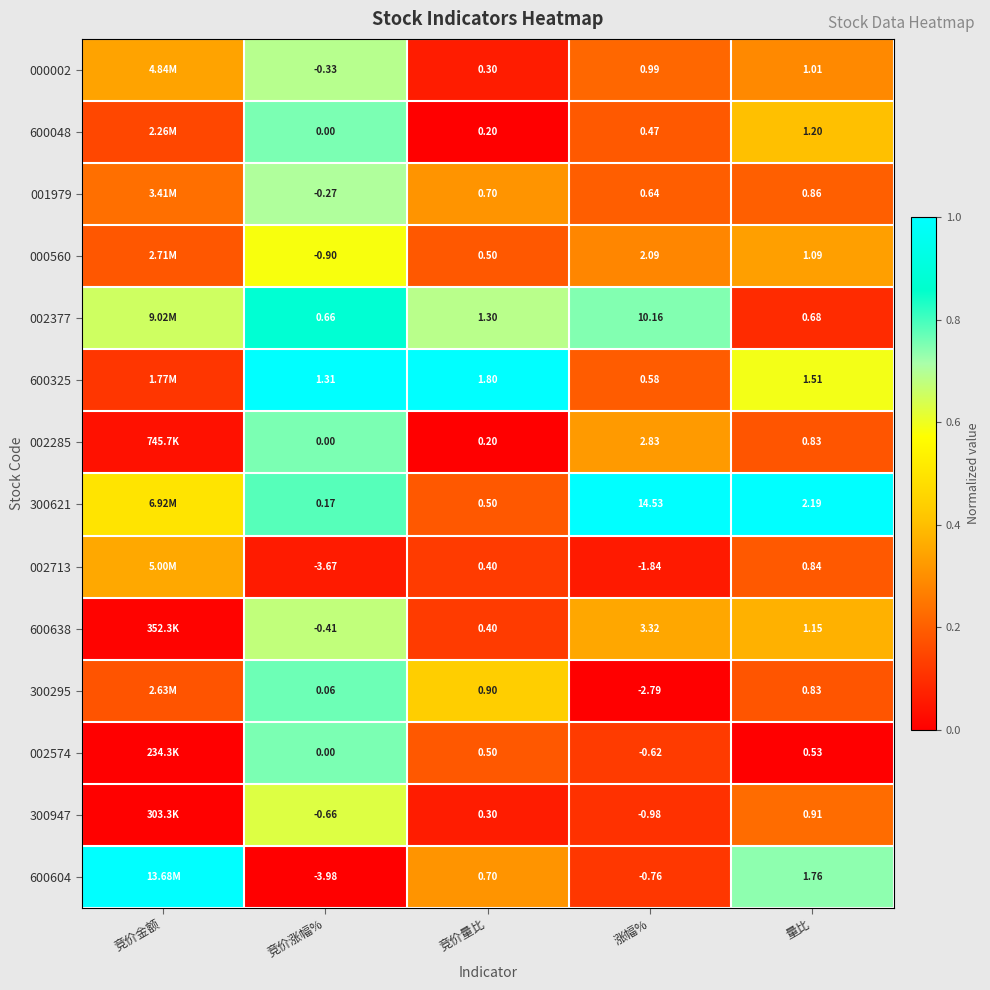

Which category has the highest value across all series?

竞价涨幅%